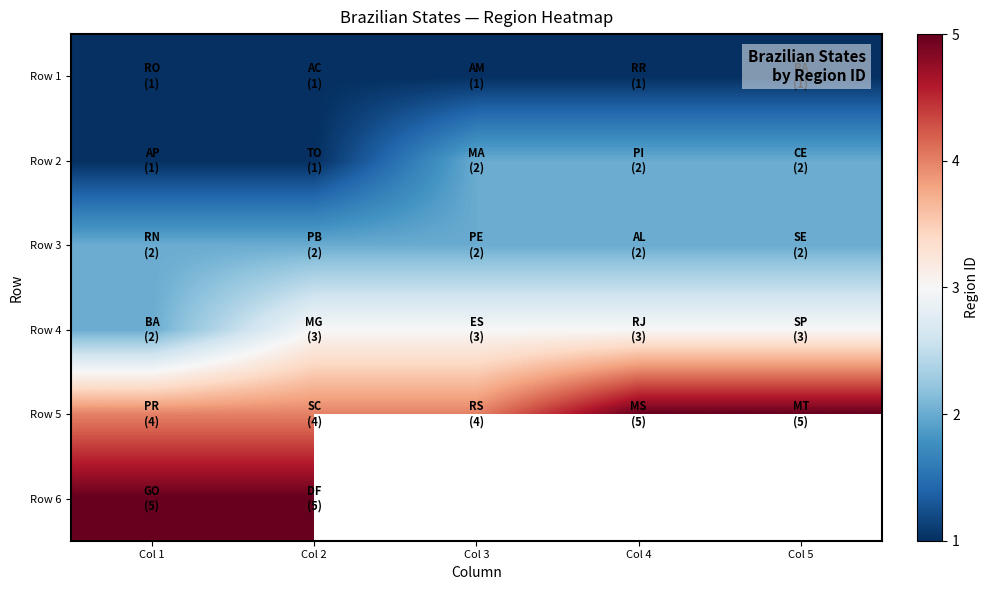

Which category has the lowest value in the Row 1 series?

Col 1